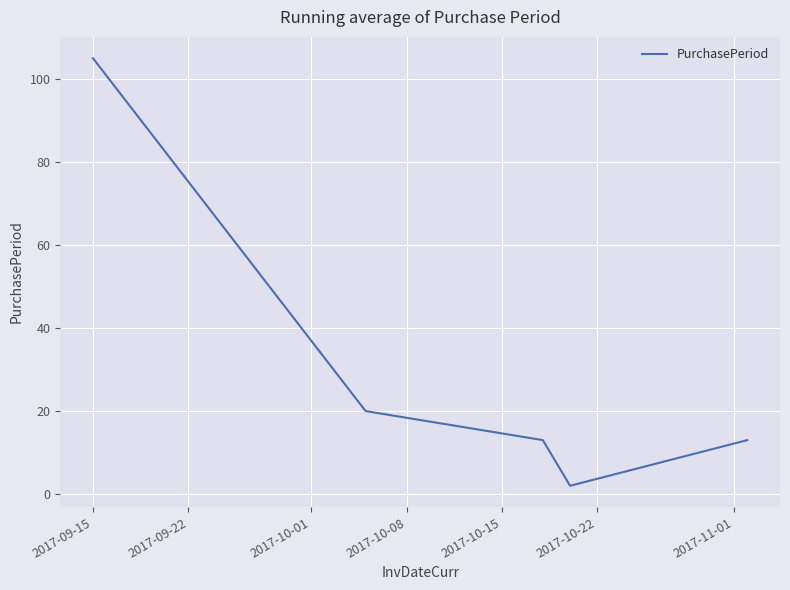

True or false: there are more than 1 points higher than both neighbors.

False